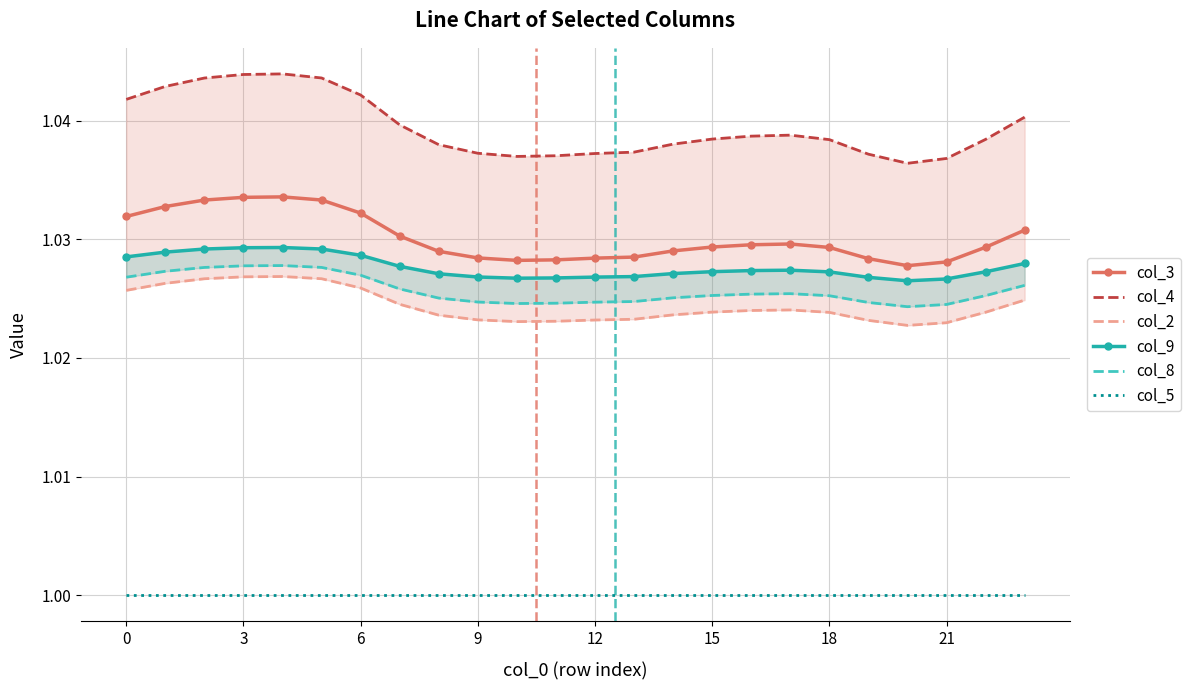

What is the value of the col_3 point at the 3rd from the left?

1.0